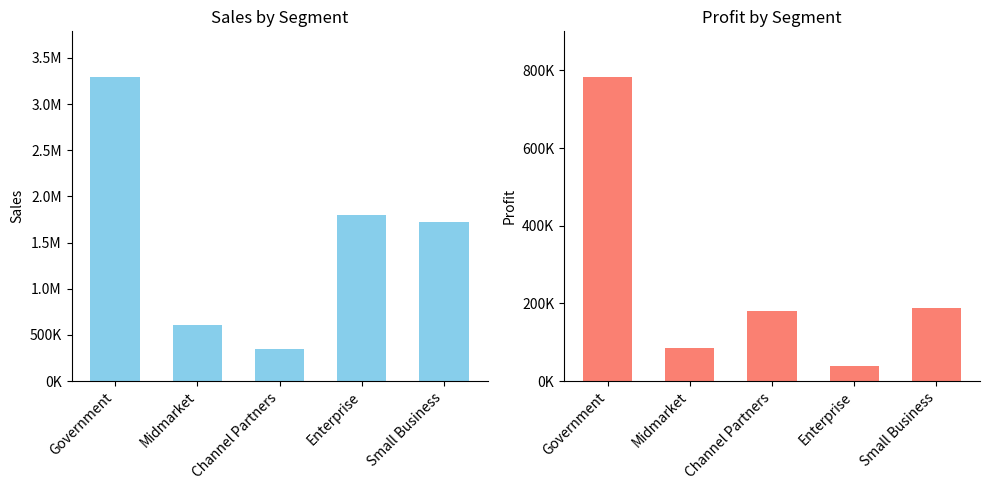

Rank the series by their average value, from lowest to highest.

Profit, Sales